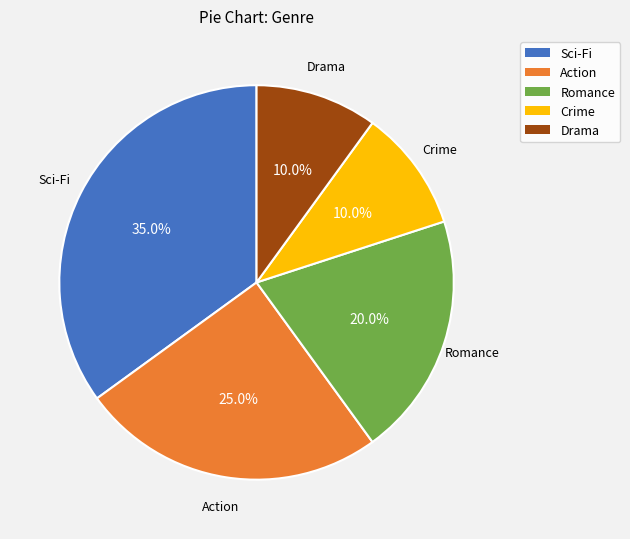

Count the number of slices in the pie.

5